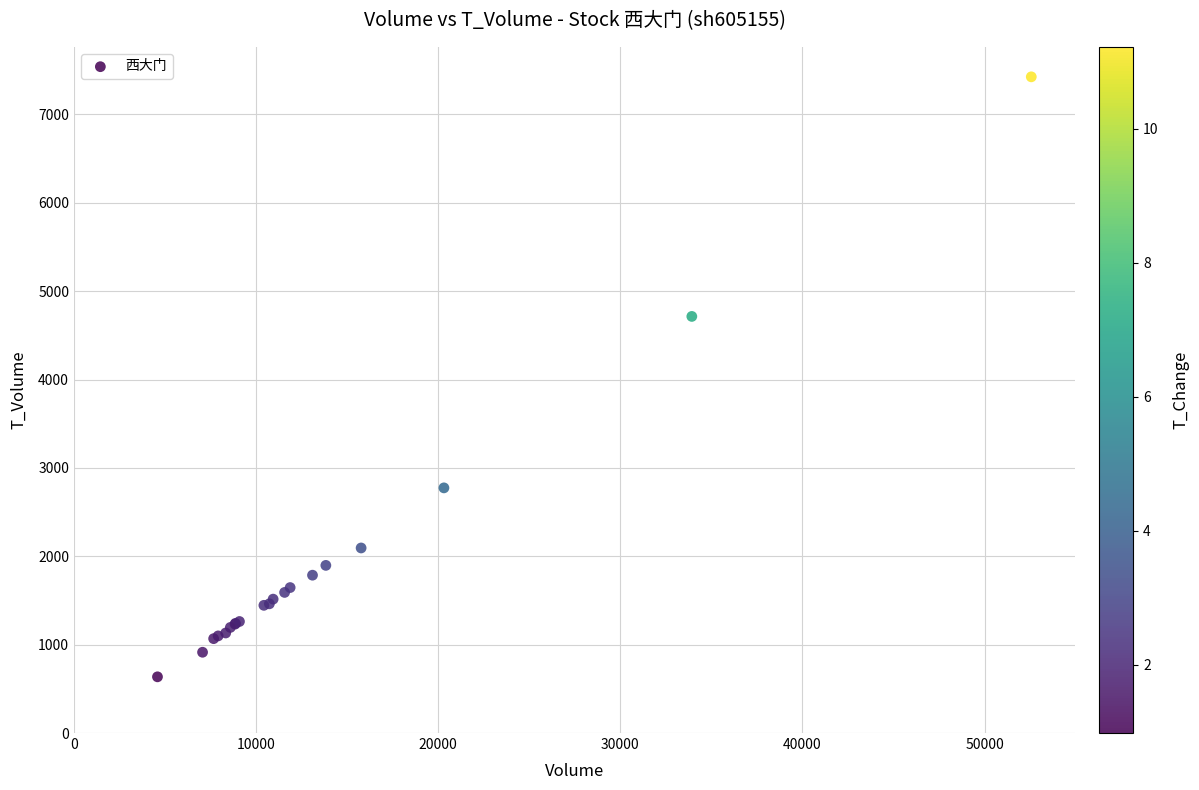

What Y value in the scatter plot is closest to 4030?

4714